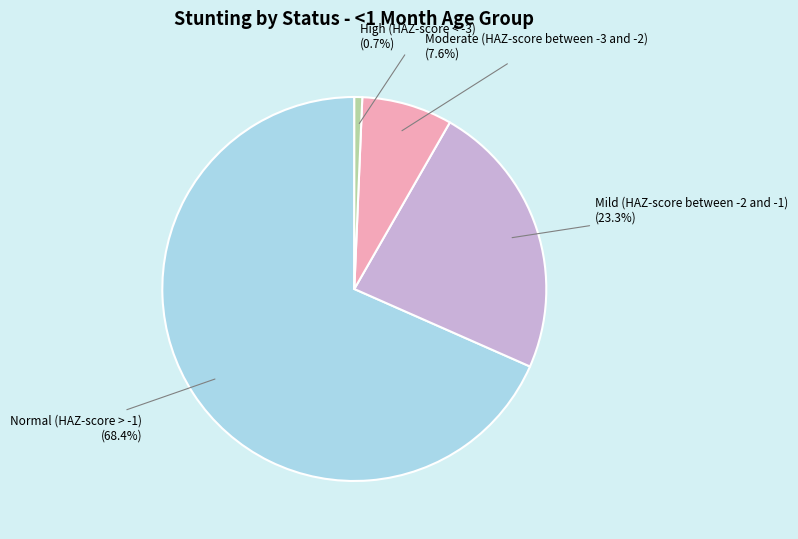

Is there a majority slice in this chart?

Yes